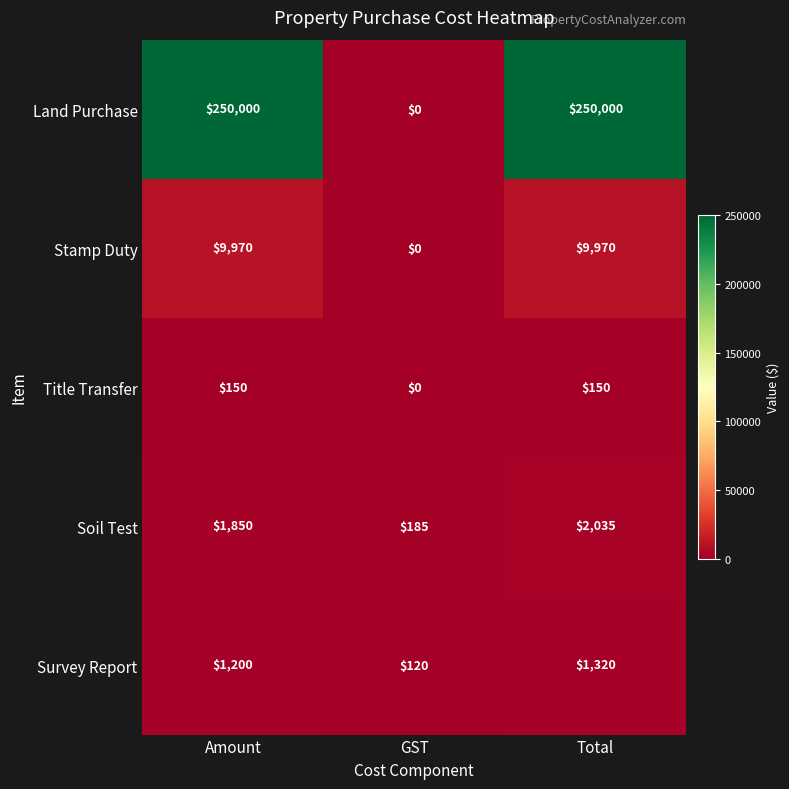

Which series has the largest range (max minus min)?

Land Purchase